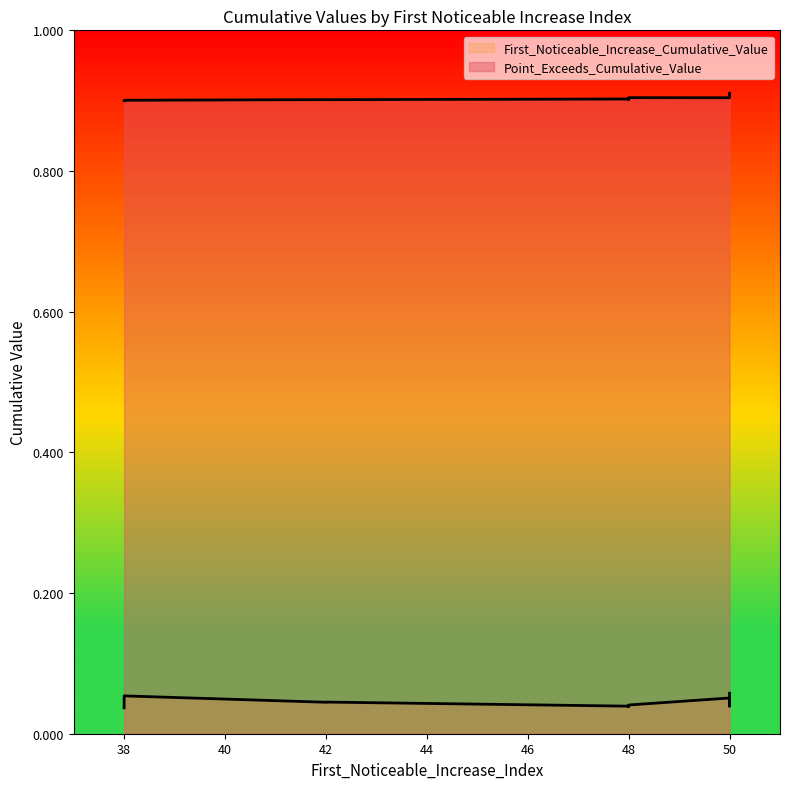

True or false: First_Noticeable_Increase_Cumulative_Value and Point_Exceeds_Cumulative_Value cross at least once.

False